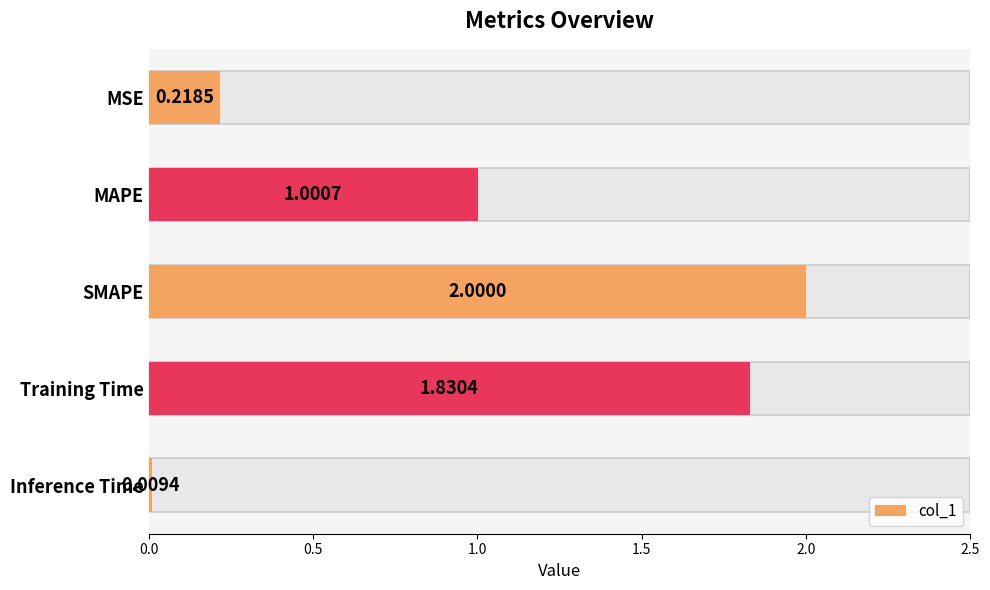

Does the chart contain stacked bars?

No